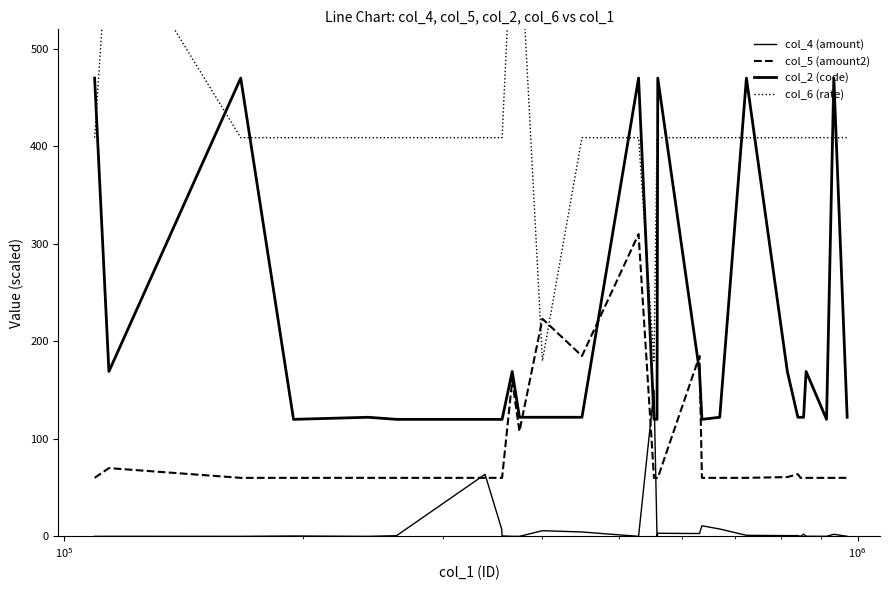

What is the difference between the maximum and minimum values in the col_5 (amount2) series?

250.0